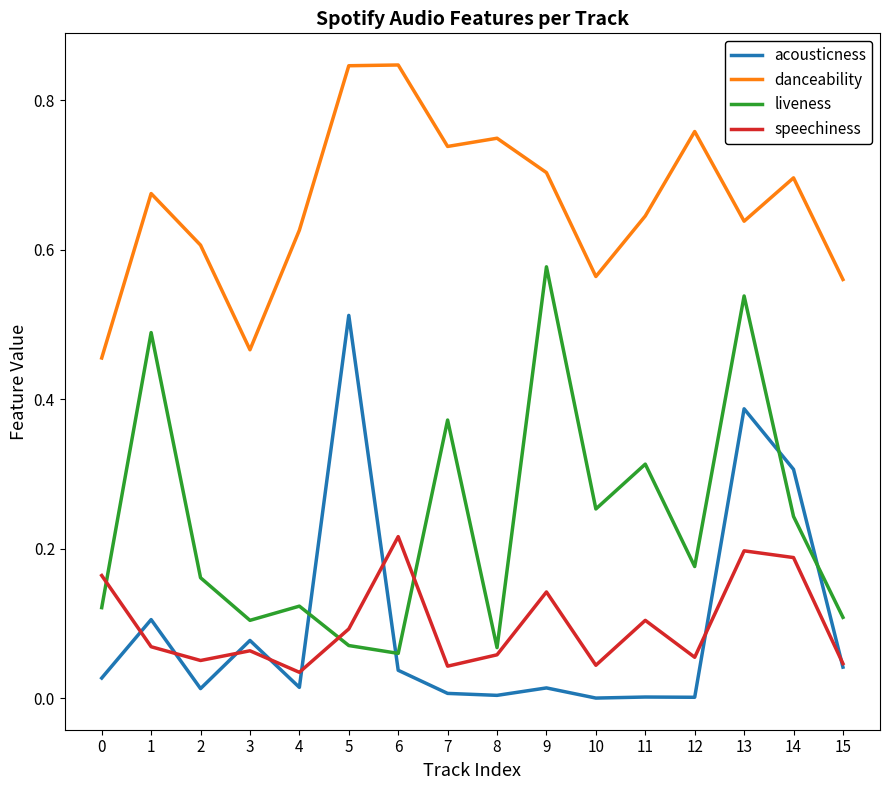

What is the sum of all acousticness values?

1.5